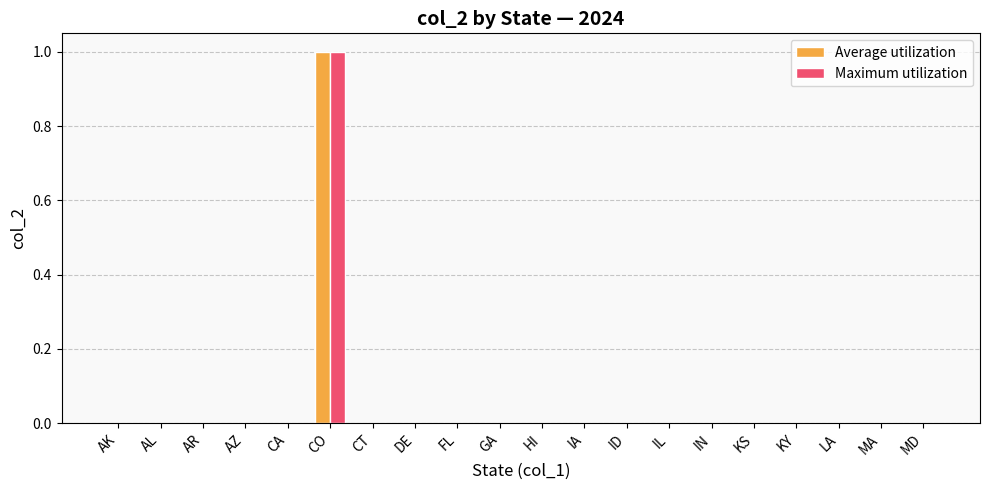

The value of Maximum utilization at AL is 0. True or false?

True